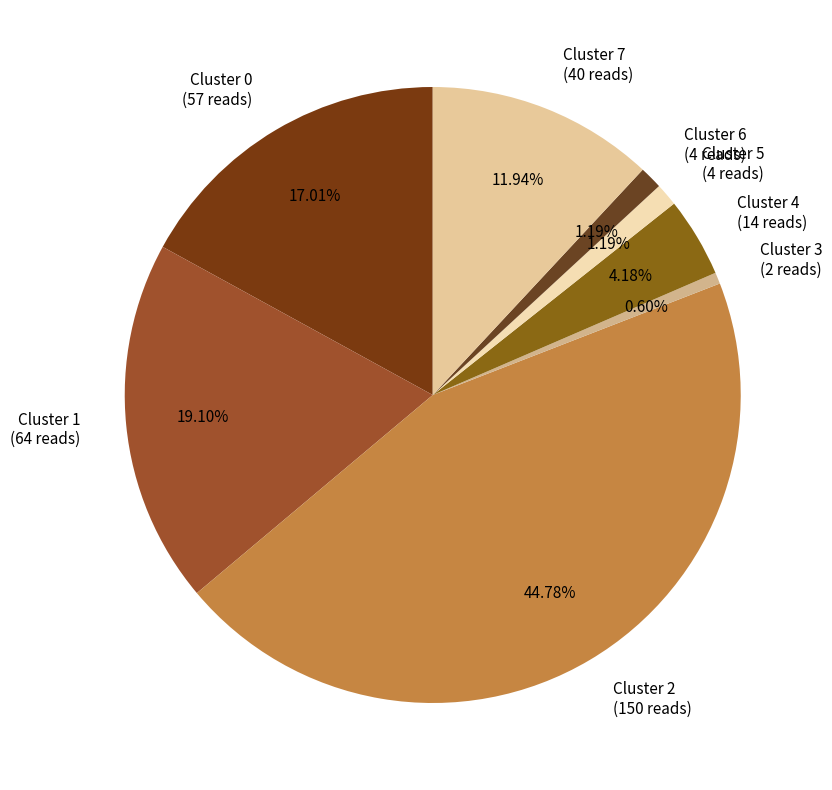

Does Cluster 3 represent more than half of the total?

No